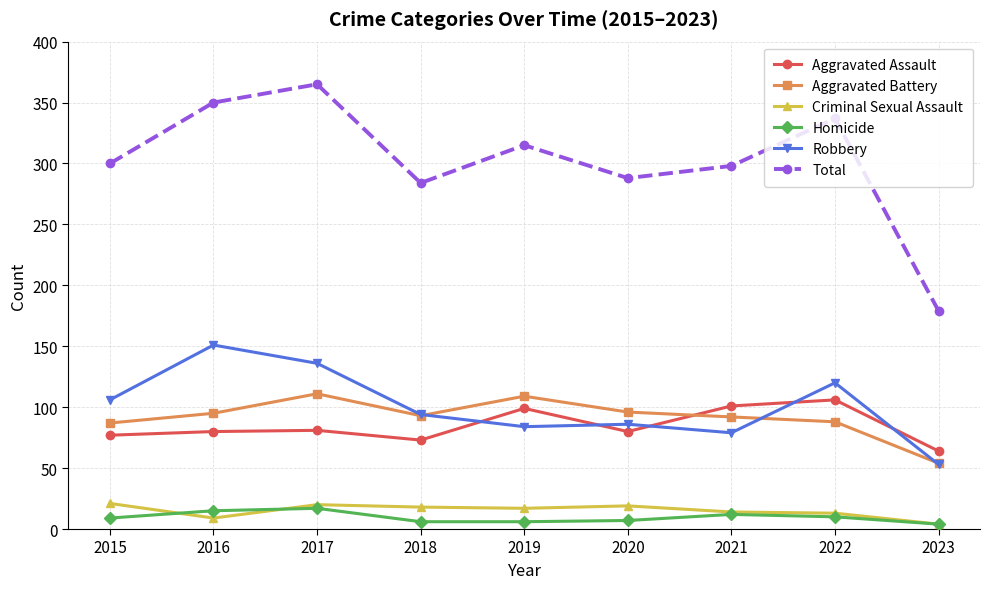

True or false: Criminal Sexual Assault and Total cross at least once.

False